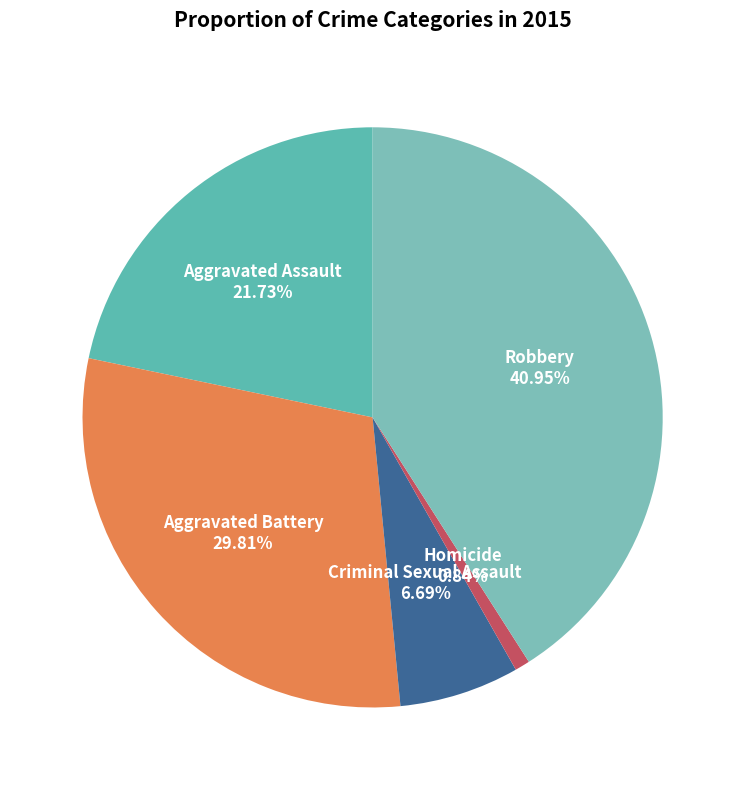

How many slices are in this pie chart?

5